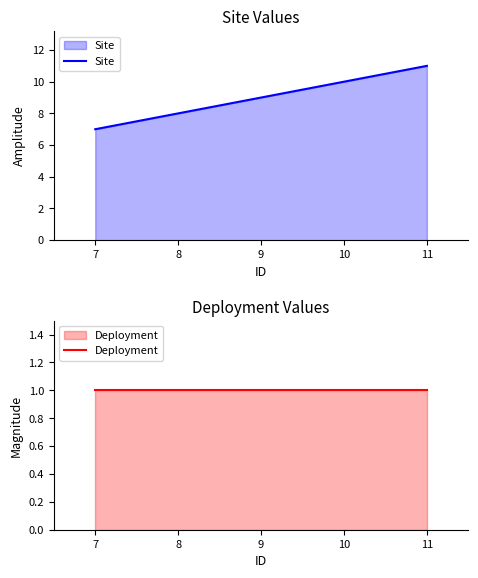

At how many categories does at least one series exceed 9?

2